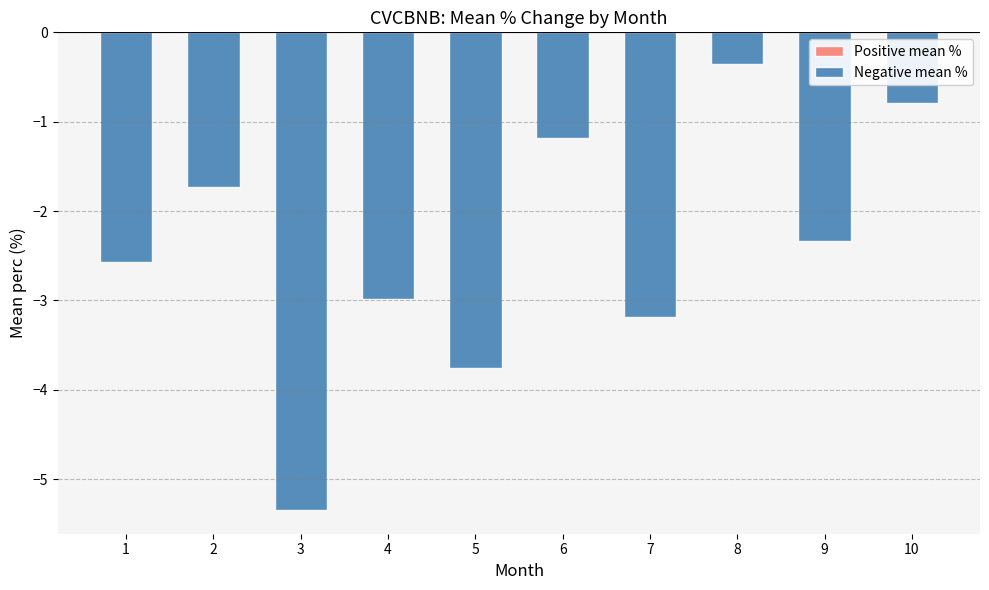

What value does the data have at 5?

-3.8